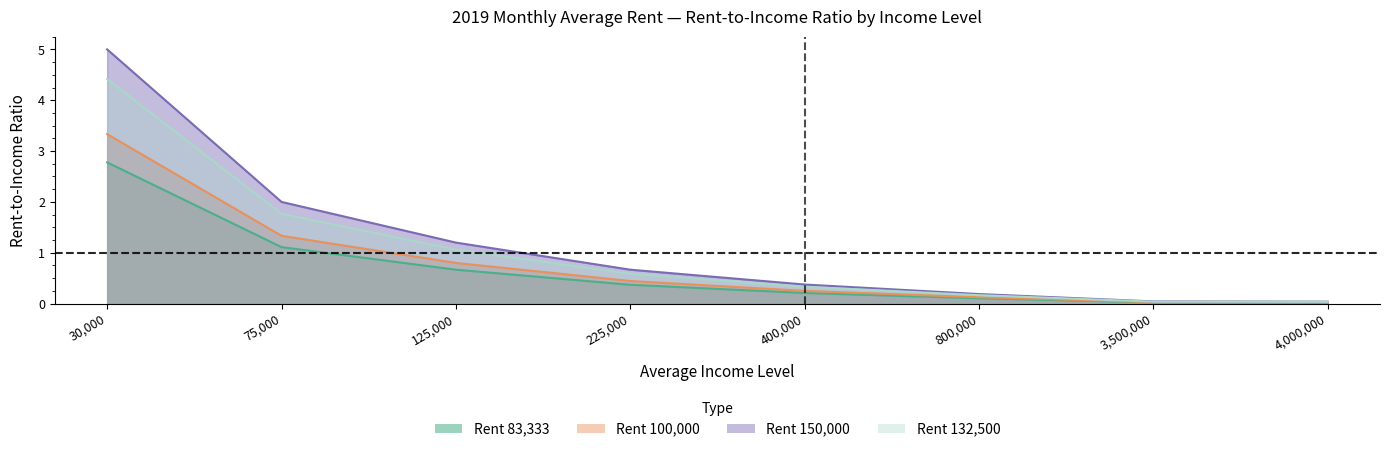

Reading left to right, what are all the values shown in this chart?

col_3 (83333): 30000=2.8	75000=1.1	125000=0.7	225000=0.4	400000=0.2	800000=0.1	3500000=0.0	4000000=0.0
col_4 (100000): 30000=3.3	75000=1.3	125000=0.8	225000=0.4	400000=0.2	800000=0.1	3500000=0.0	4000000=0.0
col_5 (150000): 30000=5.0	75000=2.0	125000=1.2	225000=0.7	400000=0.4	800000=0.2	3500000=0.0	4000000=0.0
col_6 (132500): 30000=4.4	75000=1.8	125000=1.1	225000=0.6	400000=0.3	800000=0.2	3500000=0.0	4000000=0.0